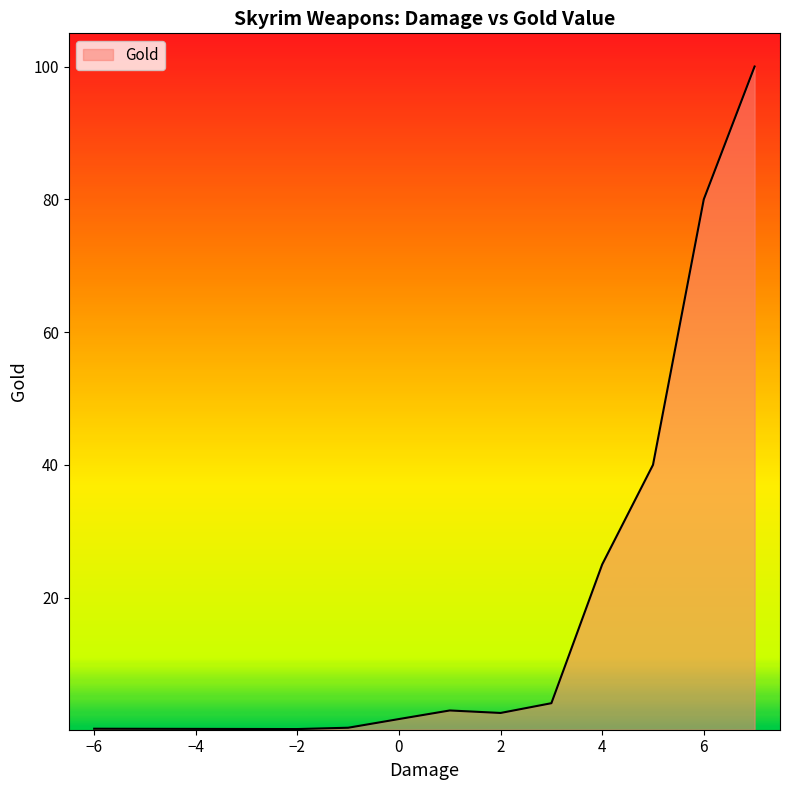

Is it true that the value at 6 is 20.9?

False